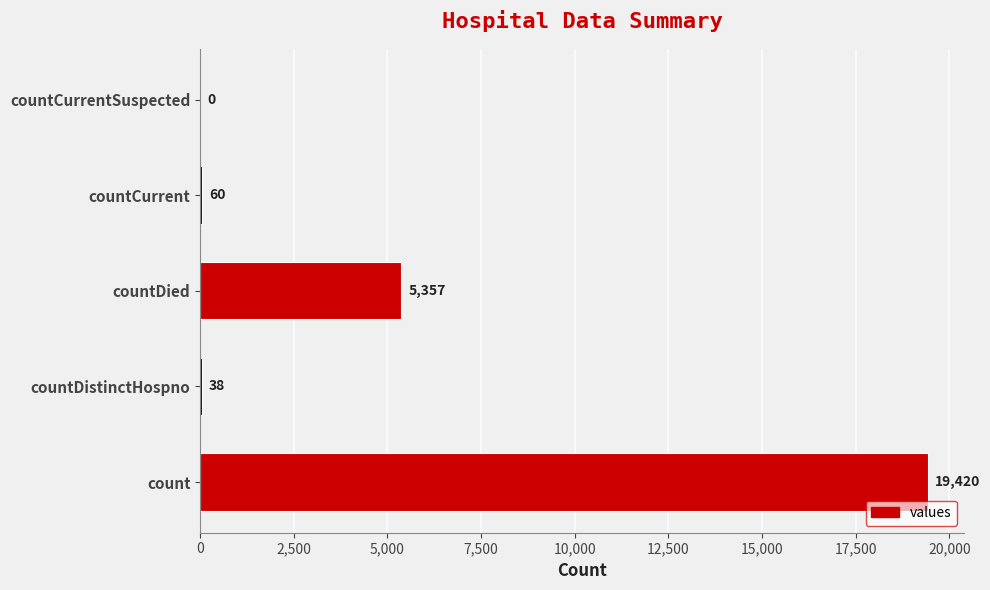

The value at countDied is 5357. True or false?

True